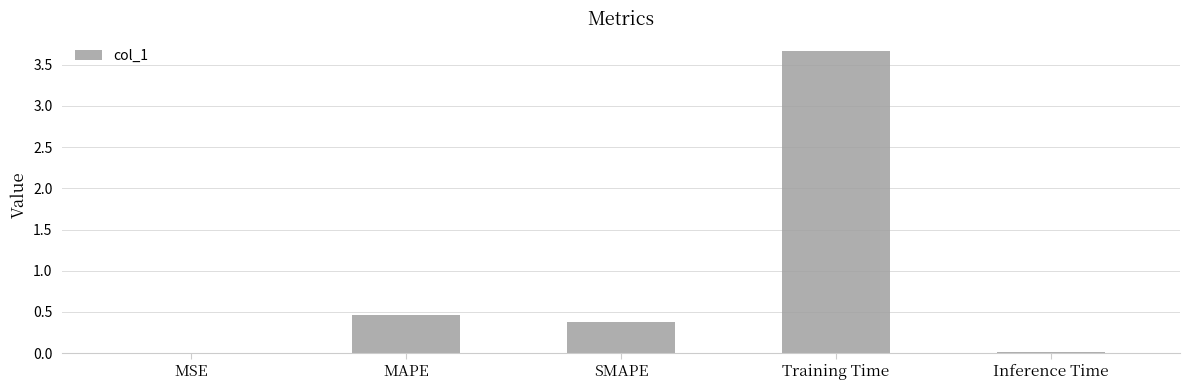

Which label corresponds to the largest value in the chart?

Training Time